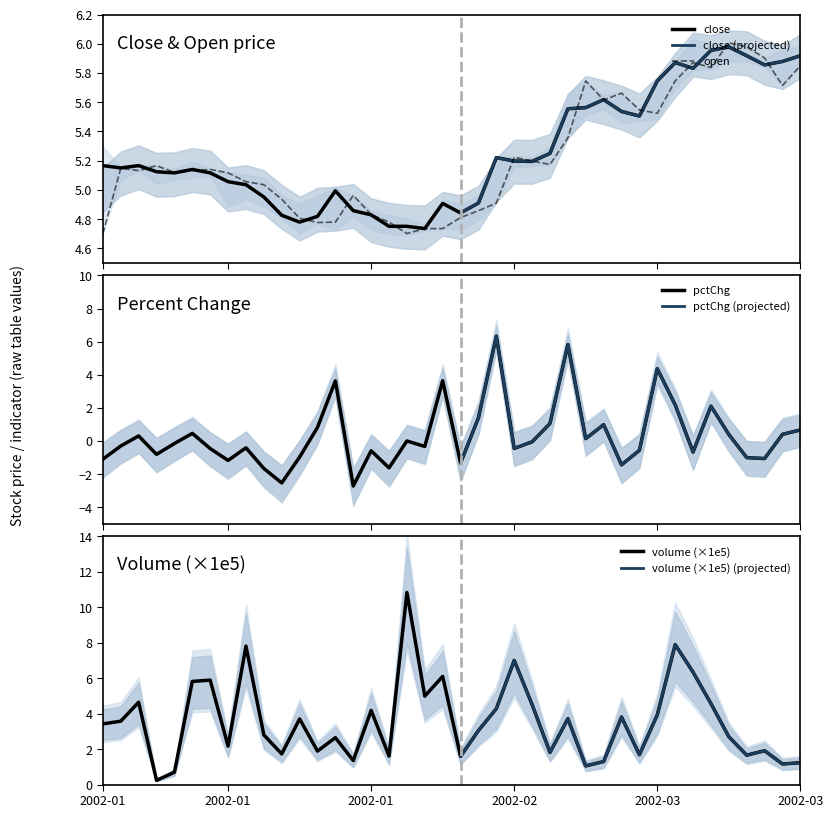

What value does the pctChg series have at 25?

1.1